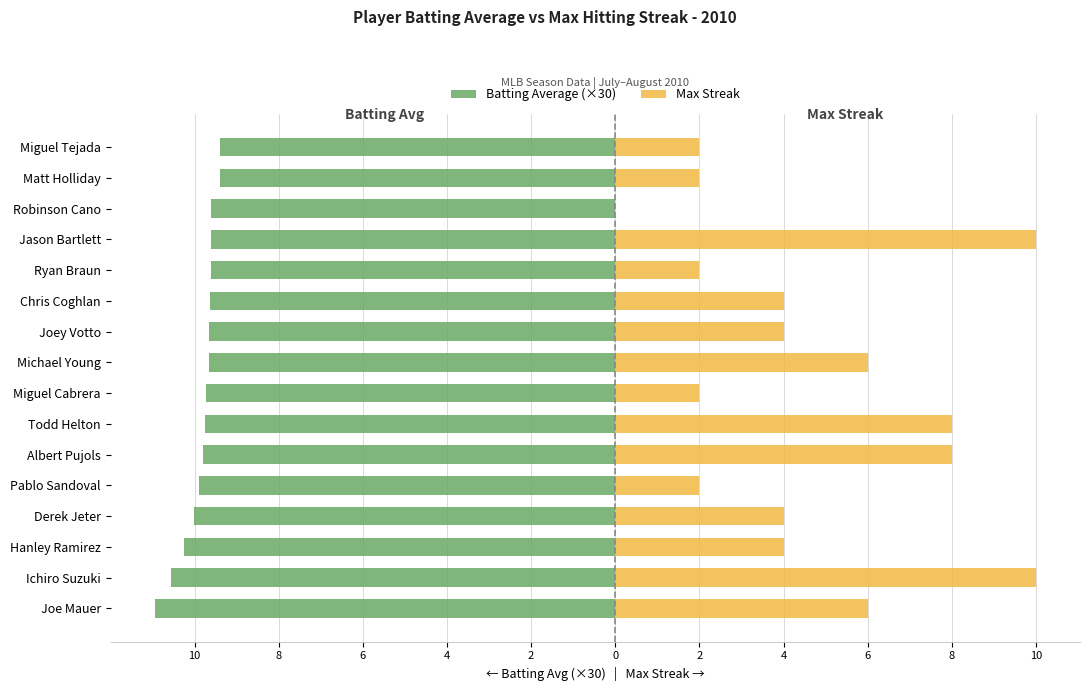

The Max Streak series shows -3.1 at Robinson Cano. True or false?

False